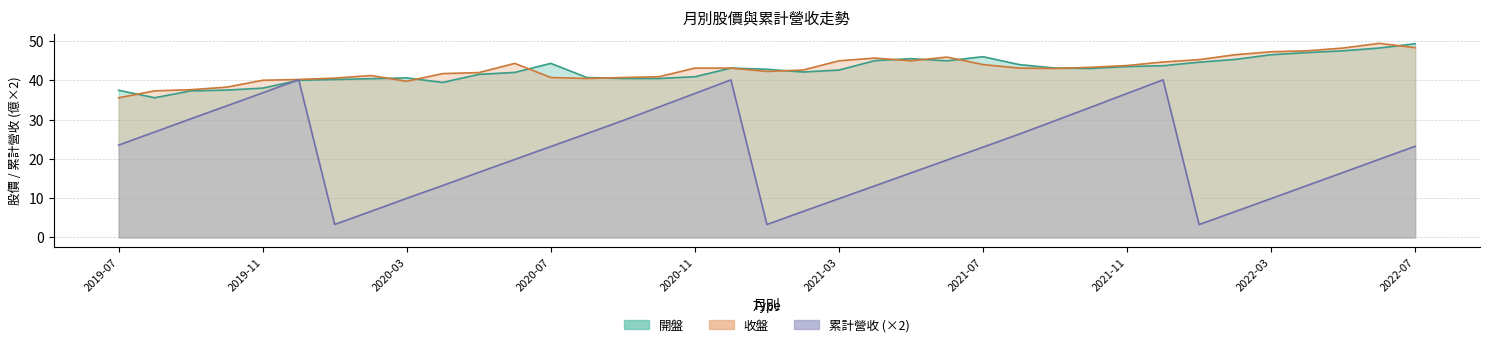

What is the difference between the 累計營收 values at 2020-08 and 2020-04?

13.2